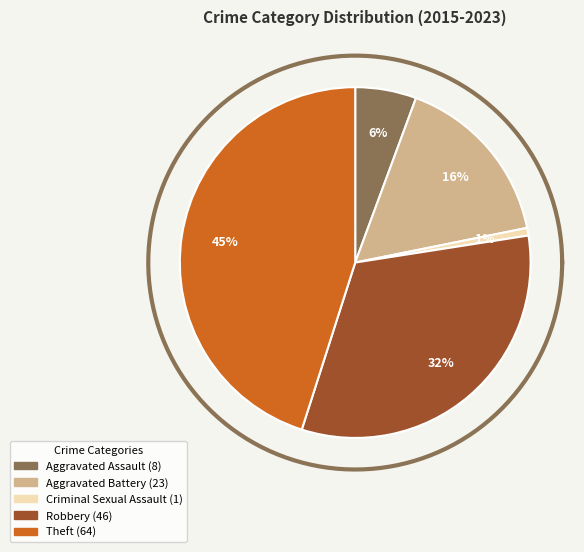

What is the total percentage of Aggravated Battery and Theft?

61.3%